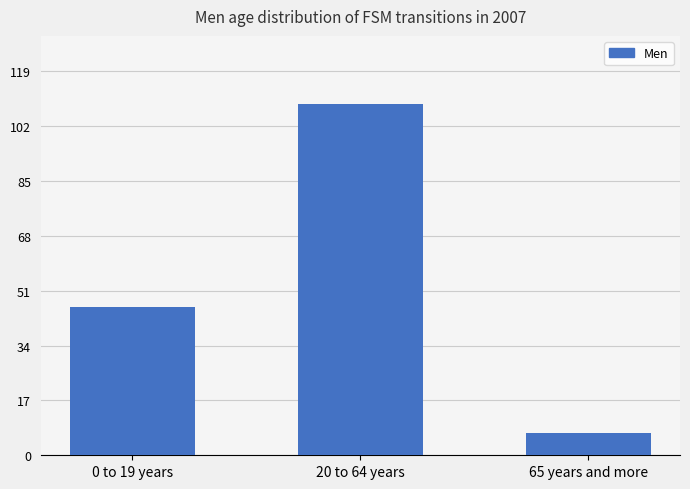

Reading left to right, list all the values displayed in this chart.

46	109	7